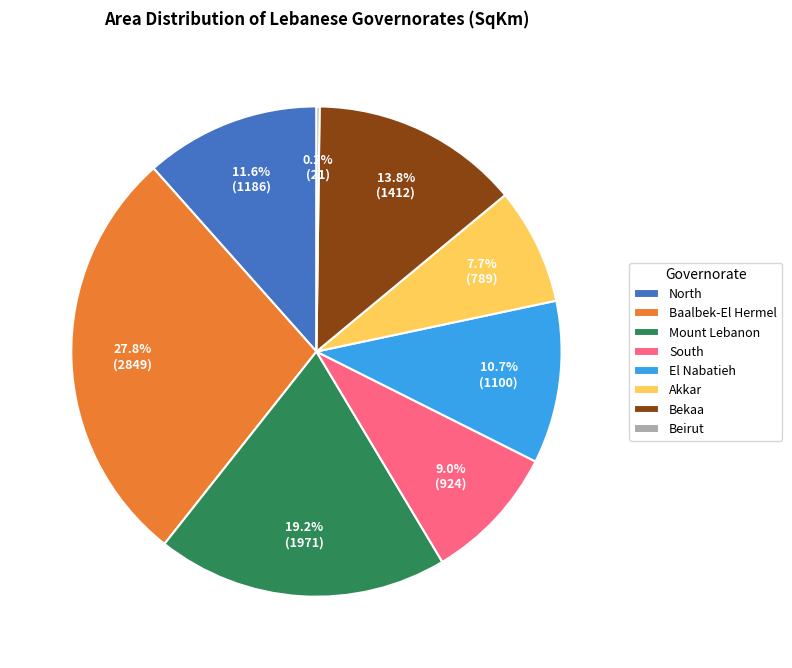

Which has a higher value, North or Bekaa?

Bekaa